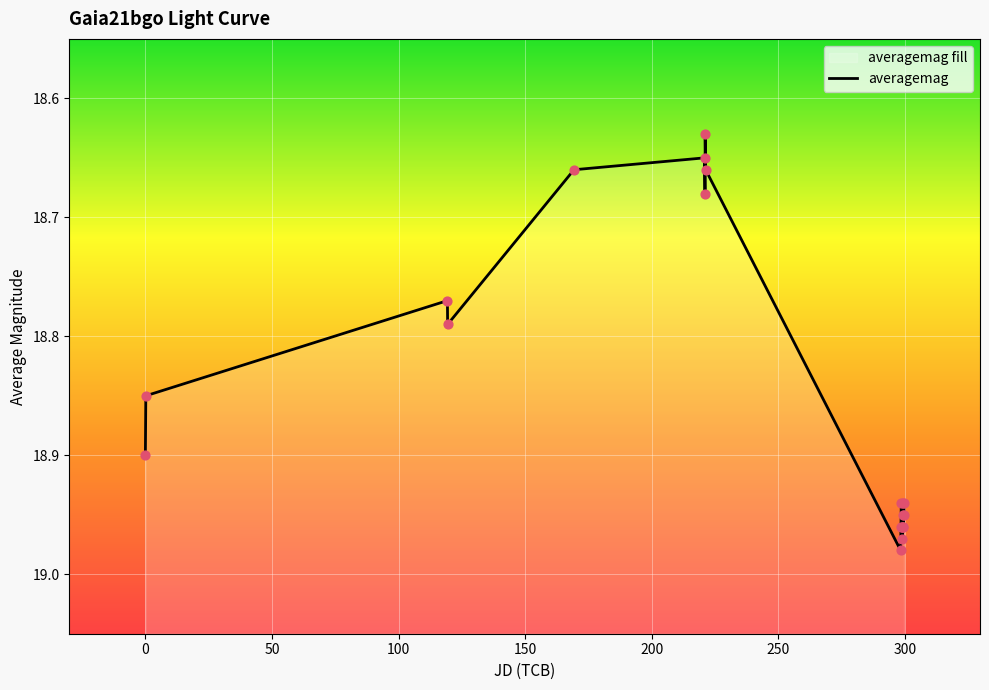

What is the ratio of the value at 300 to the value at 250?

1.0